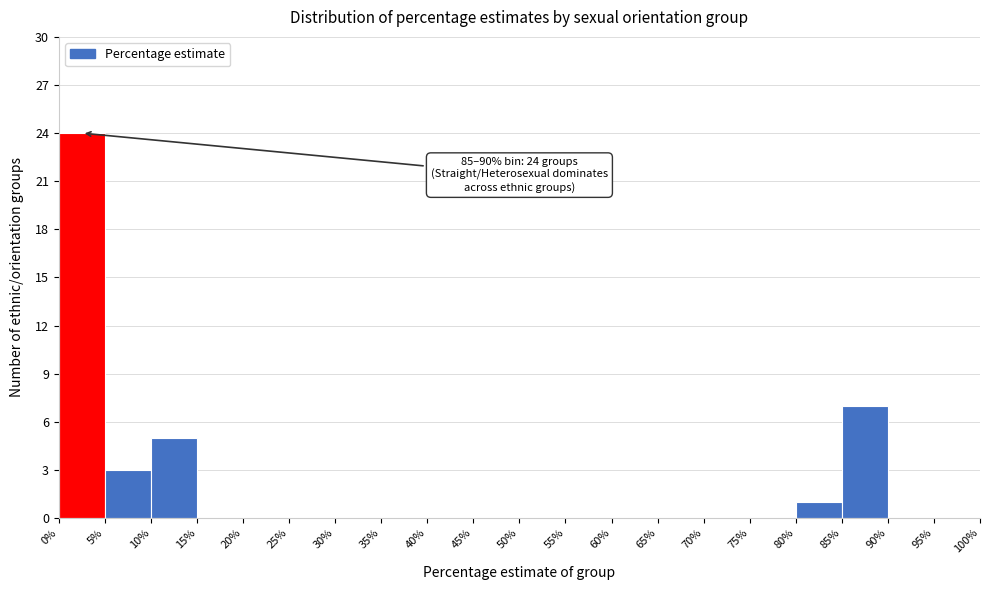

Over which range of the x-axis is the bar tallest?

0% to 5%